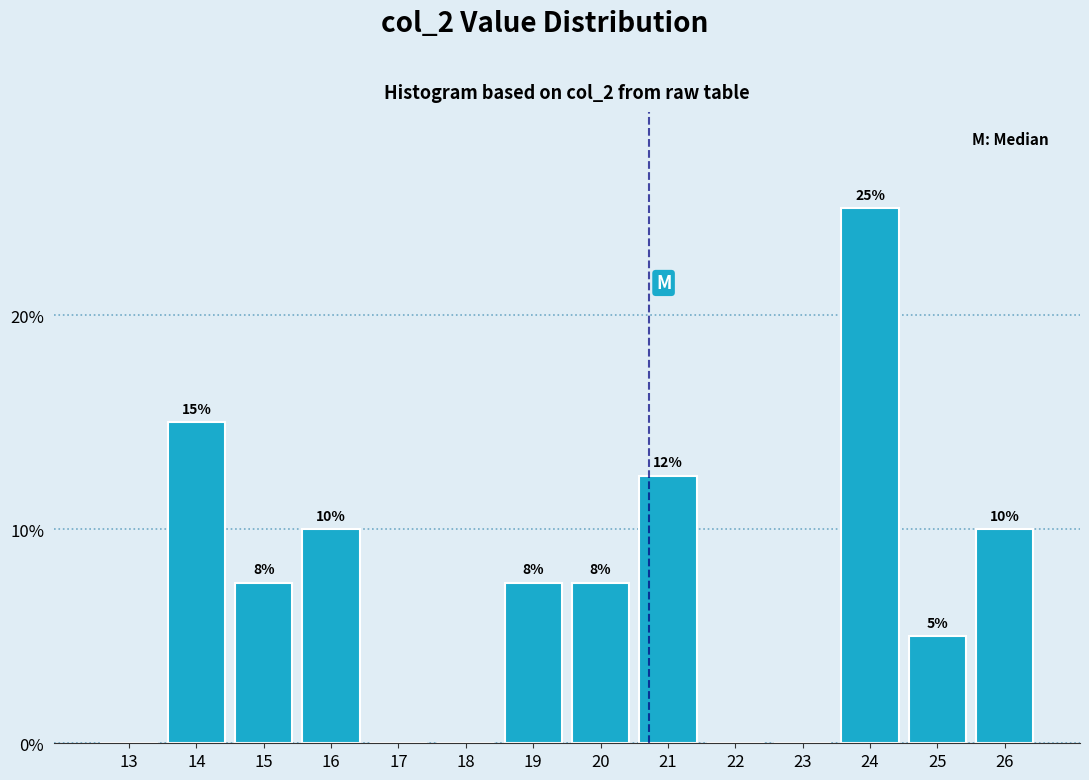

What is the maximum value shown in the chart?

25.0